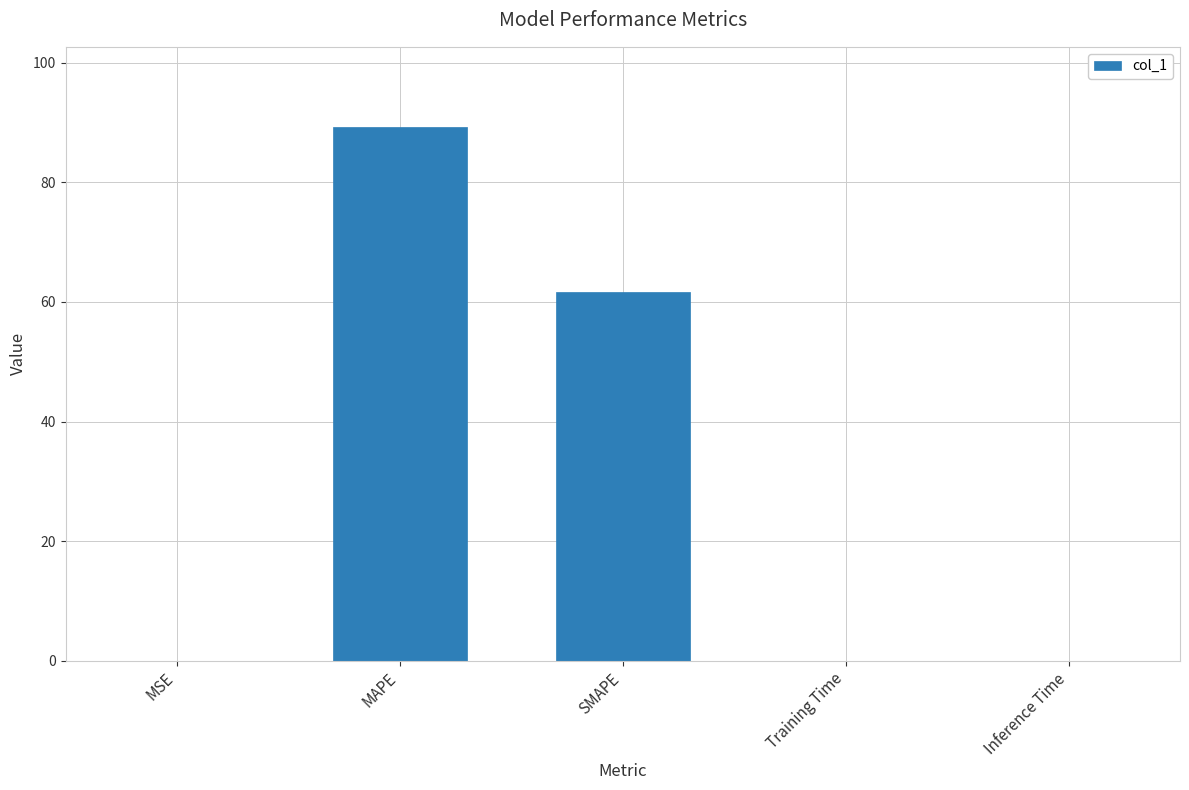

What is the sum of all values?

151.0